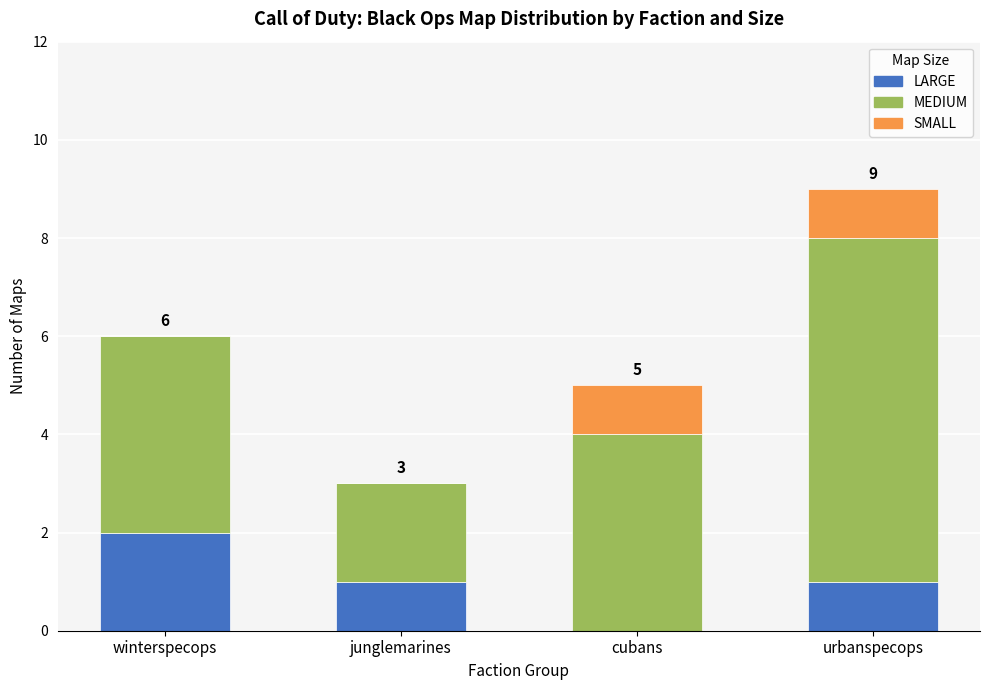

The value of LARGE at junglemarines is 1. True or false?

True